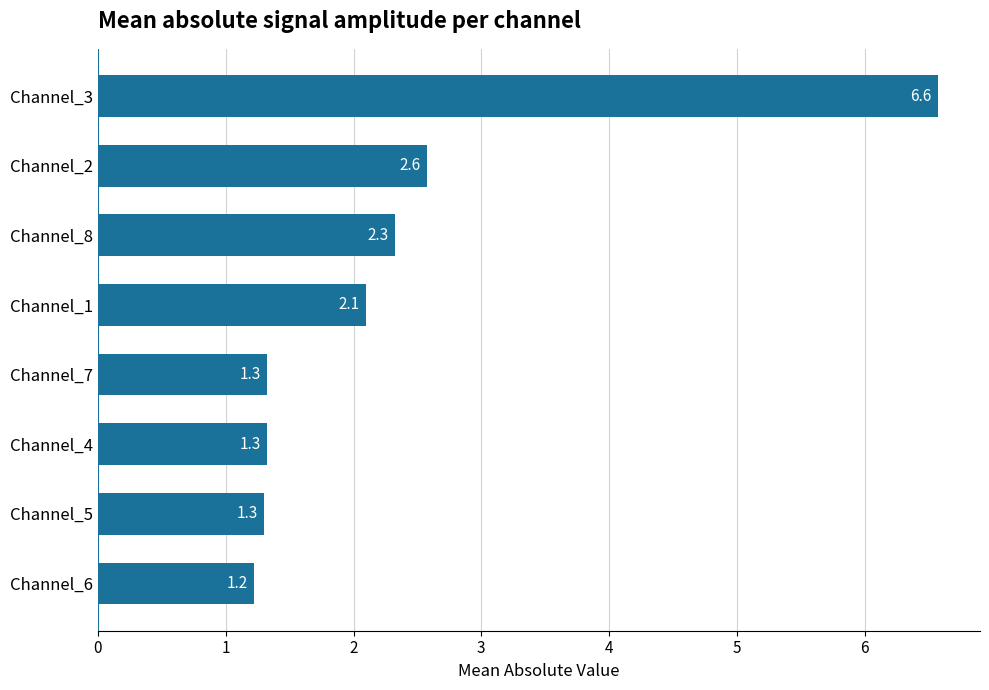

Is it true that the value at Channel_5 is 1.3?

True